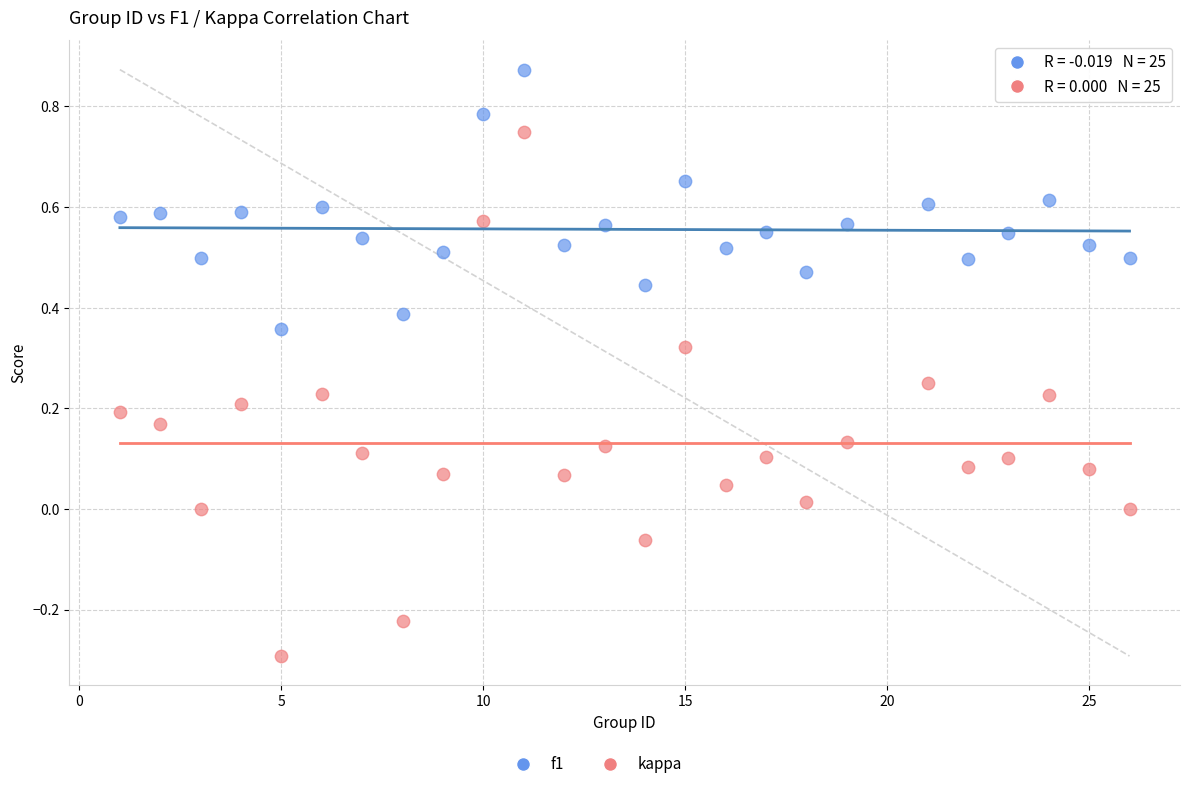

Which series contains the lowest Y value?

kappa